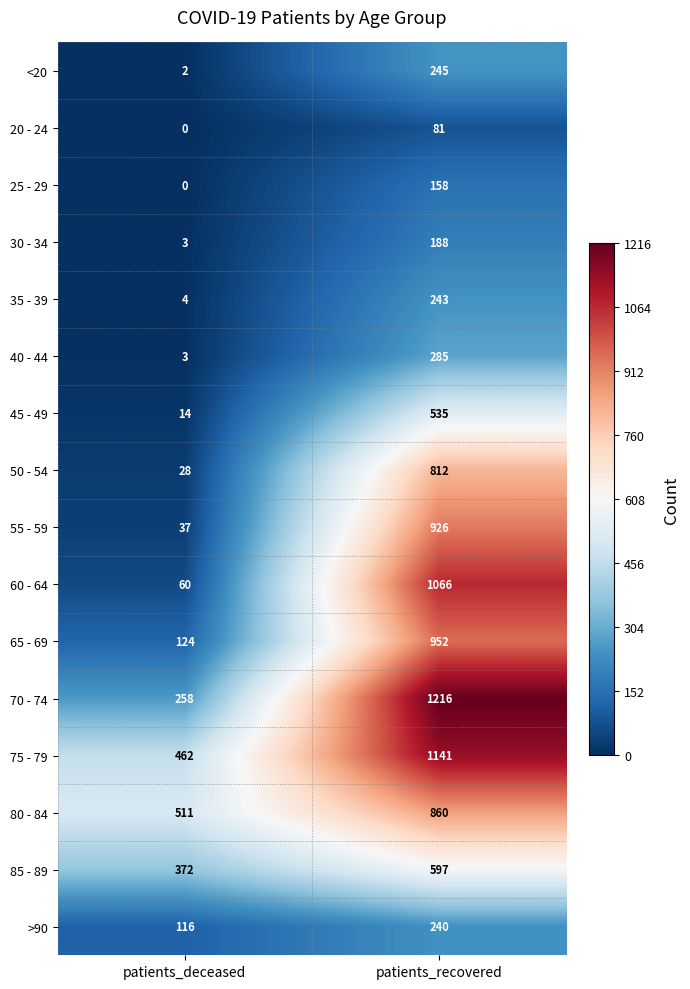

What is the maximum value shown in the chart?

1216